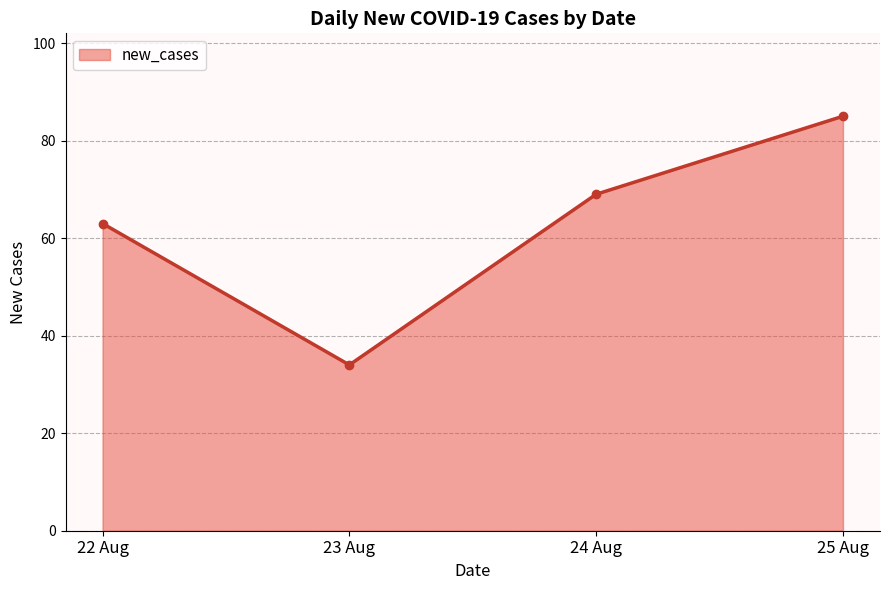

How many interior local valleys (lower than both neighbors) does the data have?

1